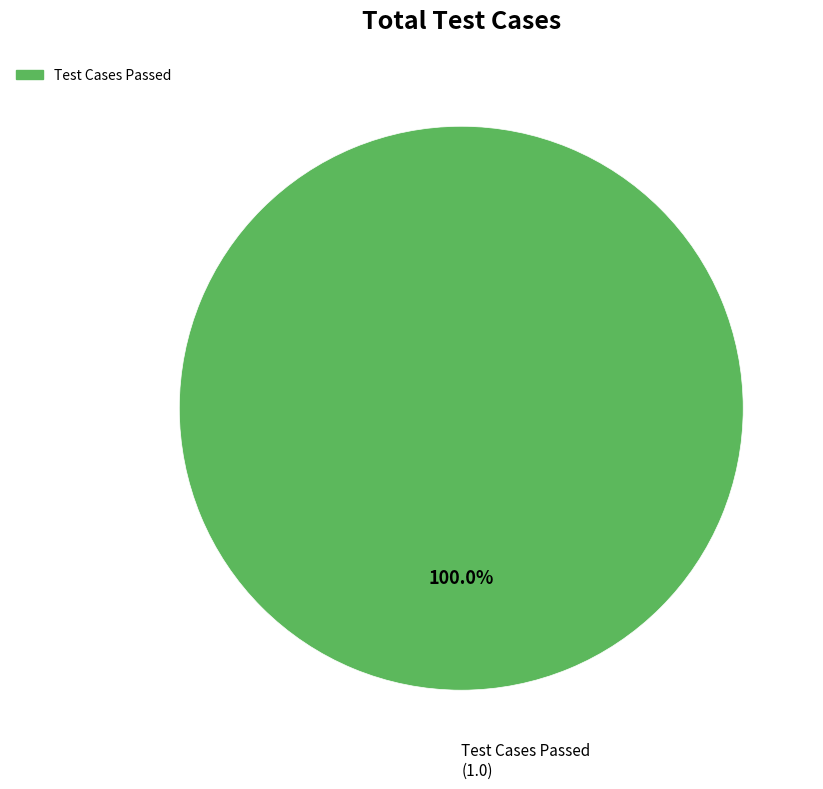

Does any single category account for the majority?

Yes